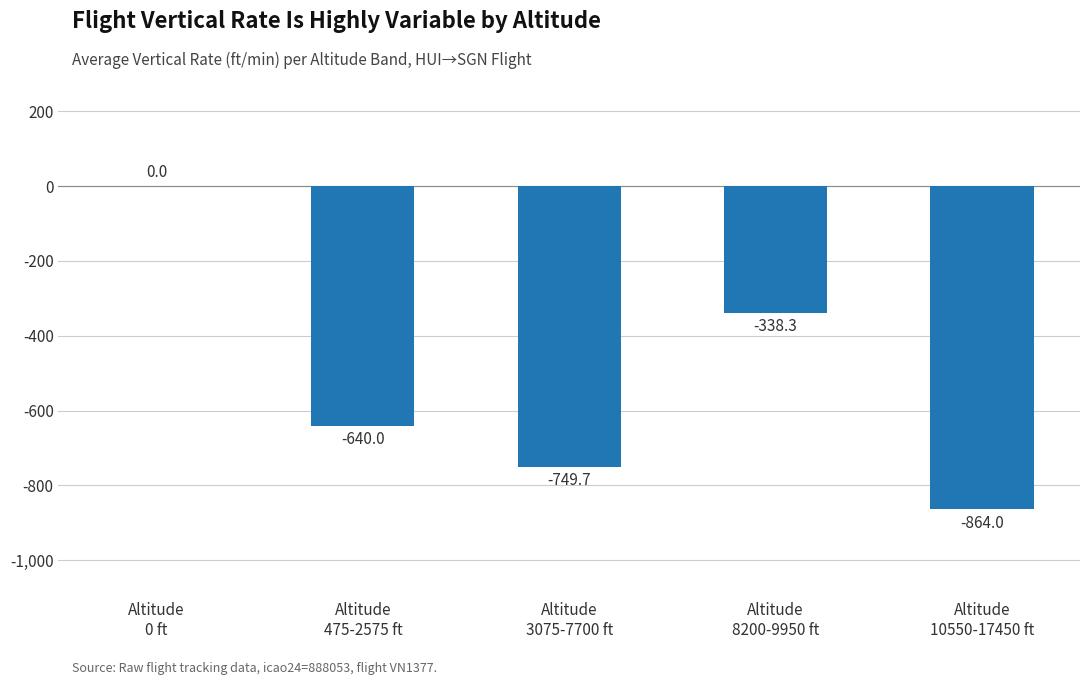

What is the sum of all values?

-2592.0